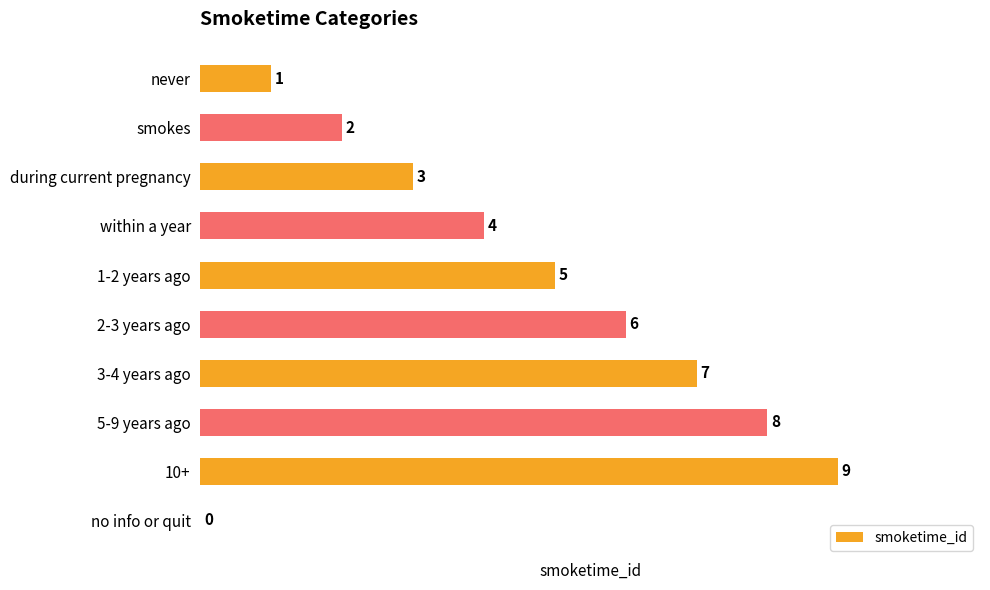

What is the sum of all values?

45